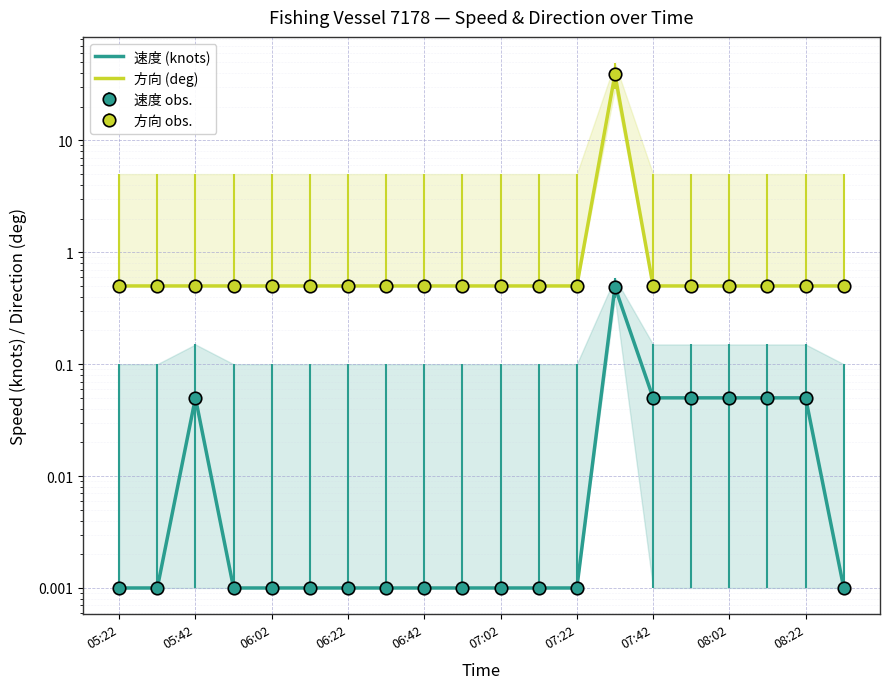

Which series has the largest range (max minus min)?

方向 (deg)